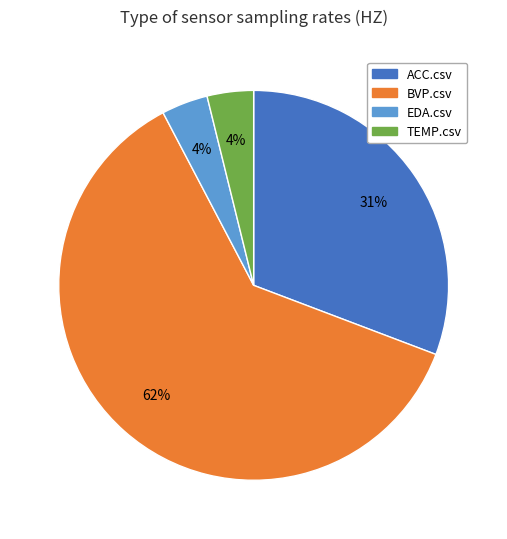

To the nearest percent, what portion does EDA.csv represent?

4%